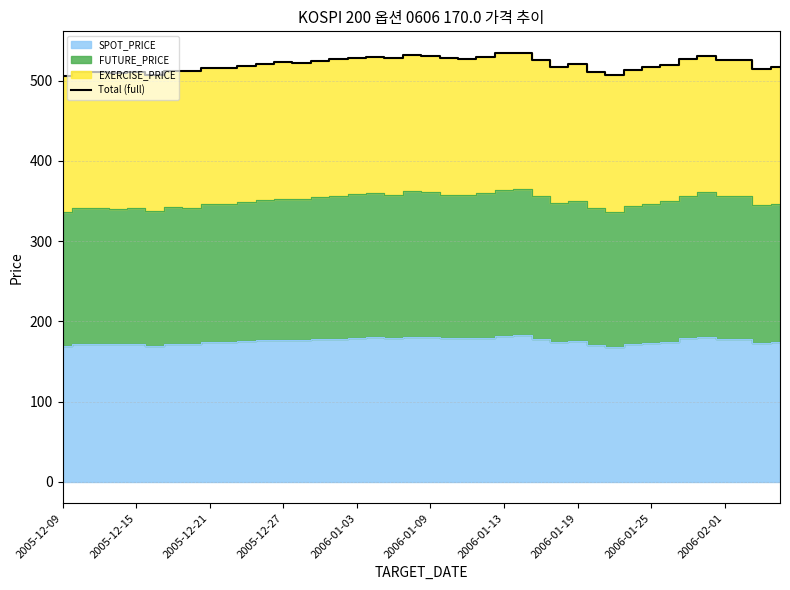

What is the average value?

520.6